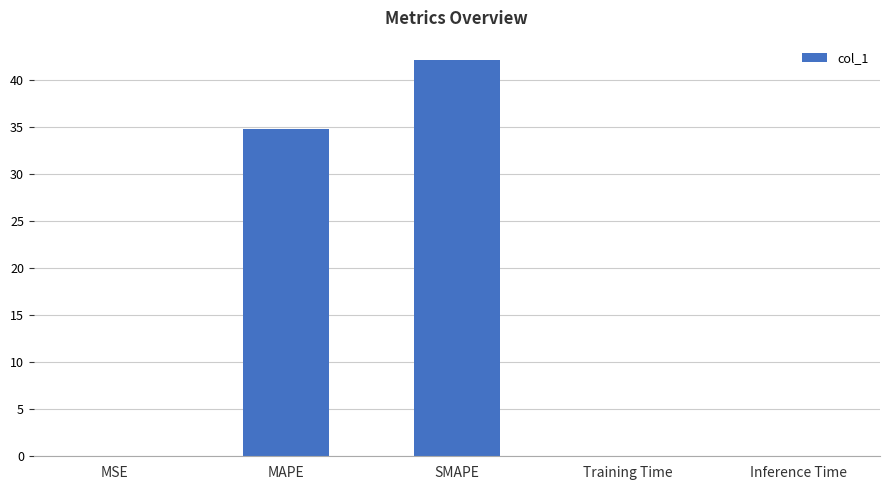

True or false: the data shows 71.4 at SMAPE.

False